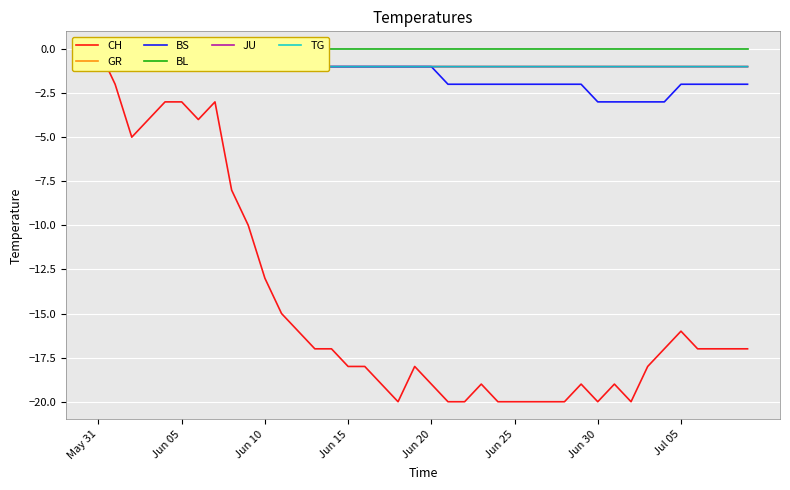

True or false: BL and CH intersect in this chart.

False